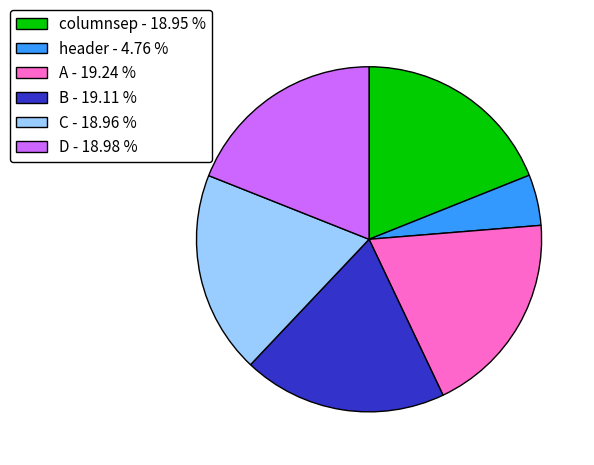

Which has a higher value, header - 4.76 % or C - 18.96 %?

C - 18.96 %